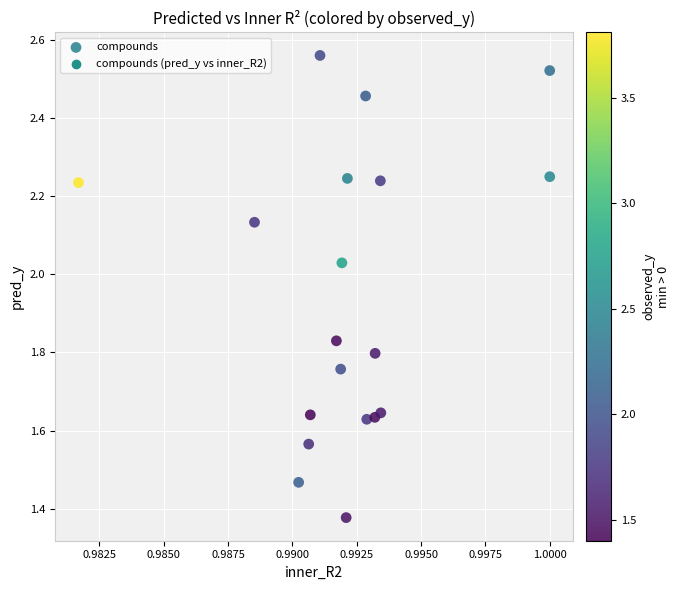

What is the range of Y values (max minus min)?

1.2